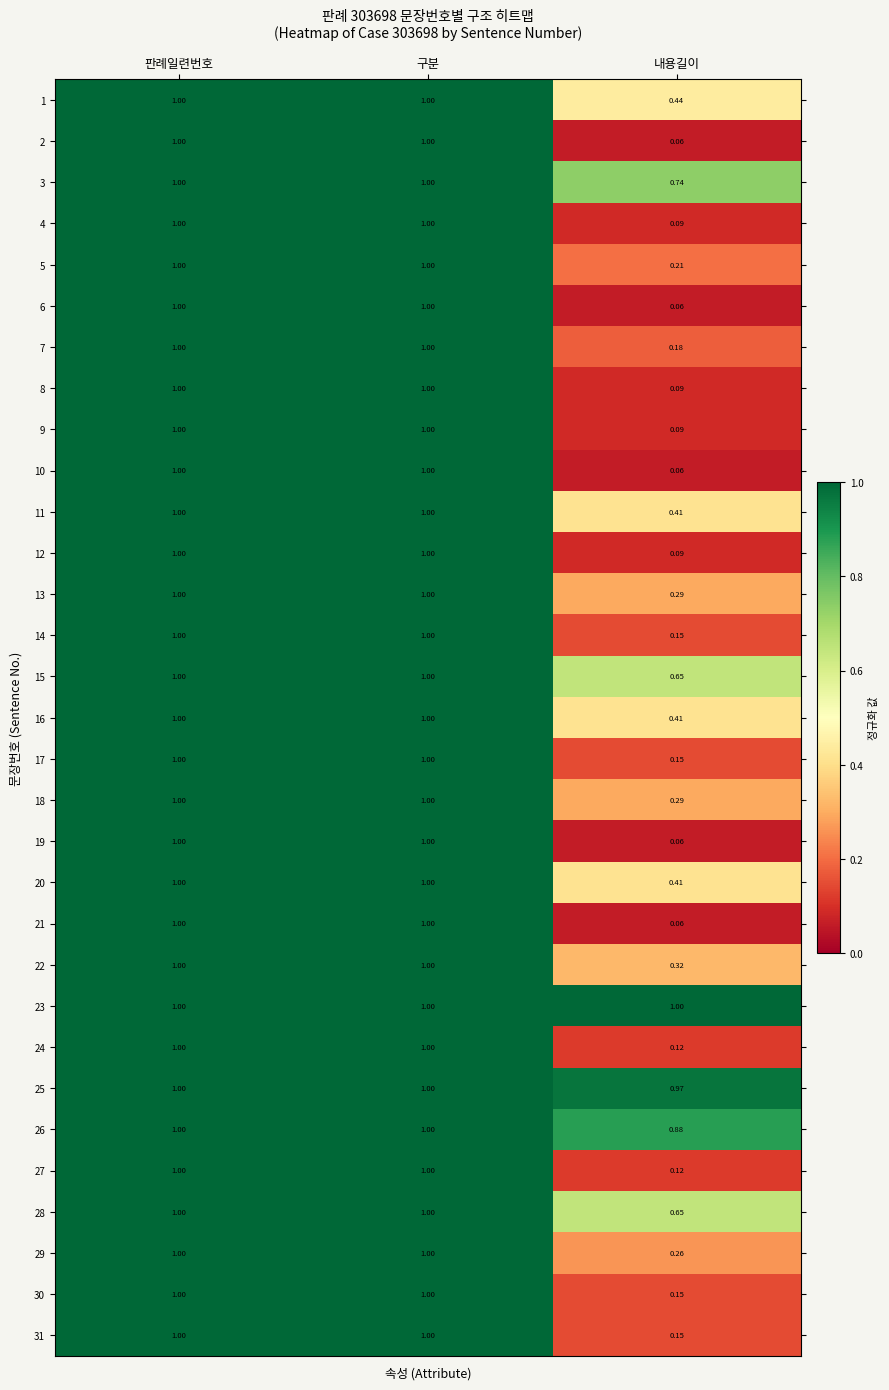

Where is 5 nearest to the value 0?

내용길이